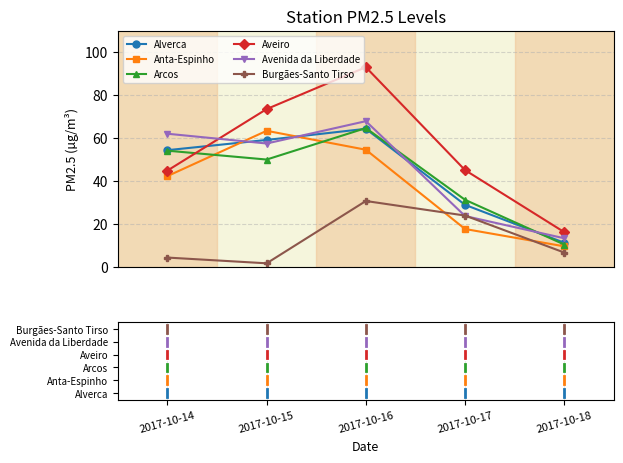

What is the difference between the maximum and minimum values in the Aveiro series?

76.9